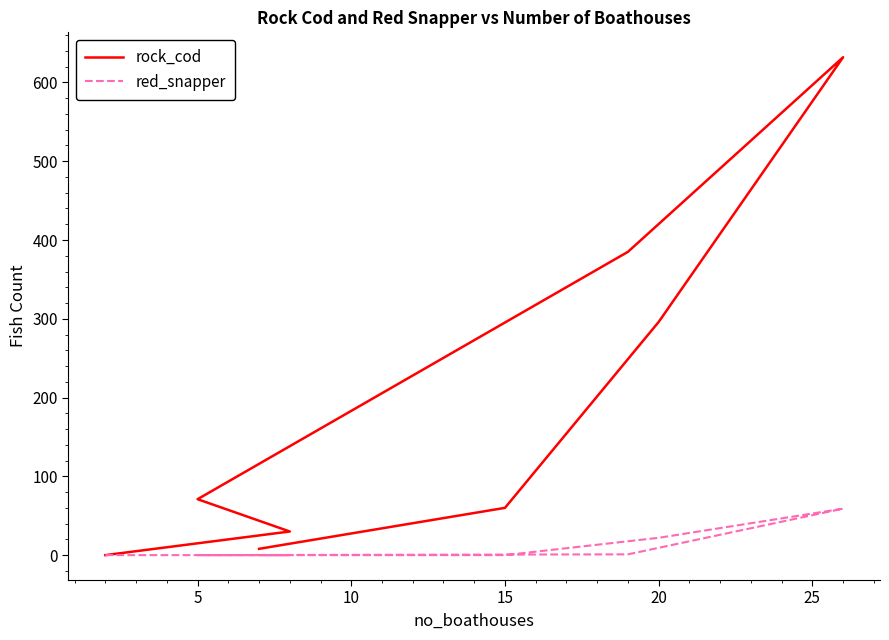

True or false: rock_cod and red_snapper intersect in this chart.

False